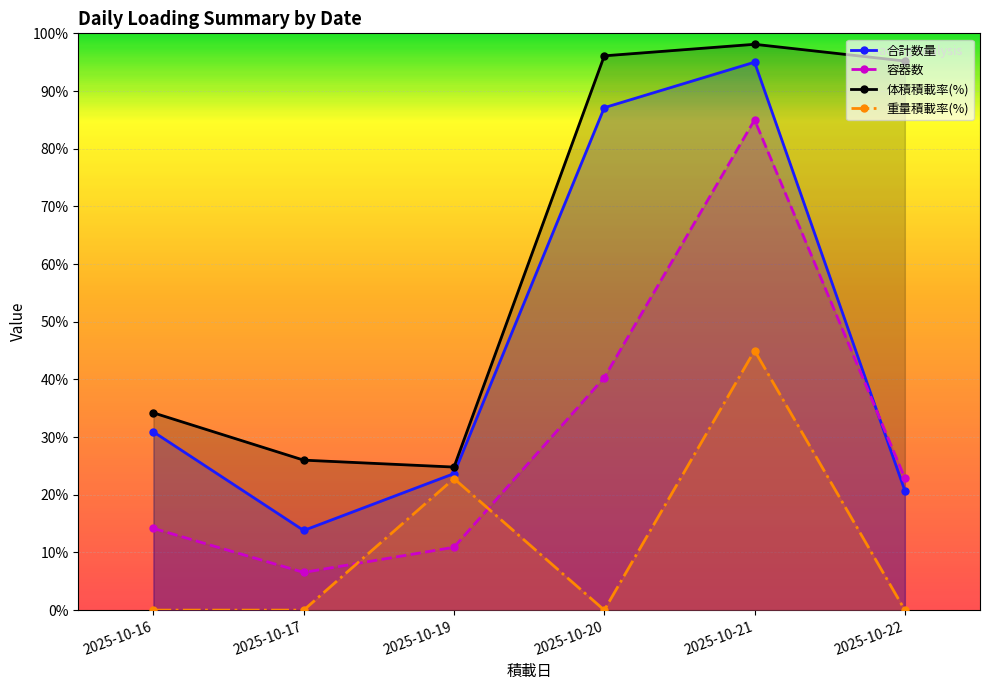

How many series are shown in this chart?

4